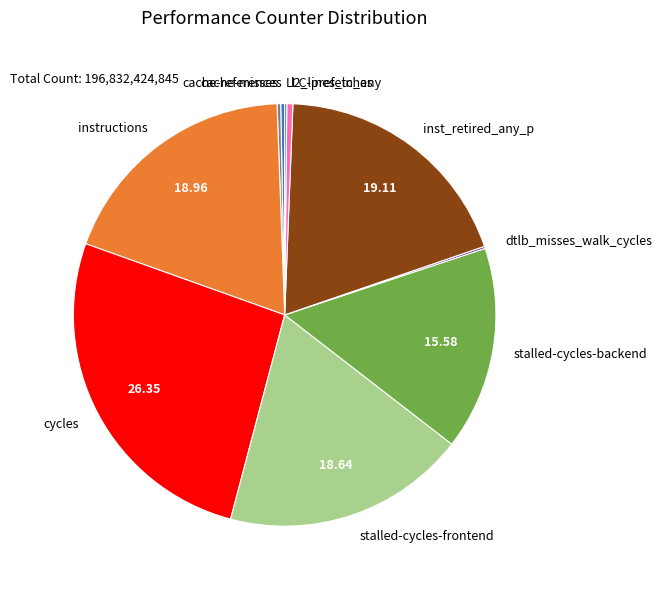

Is there a majority slice in this chart?

No